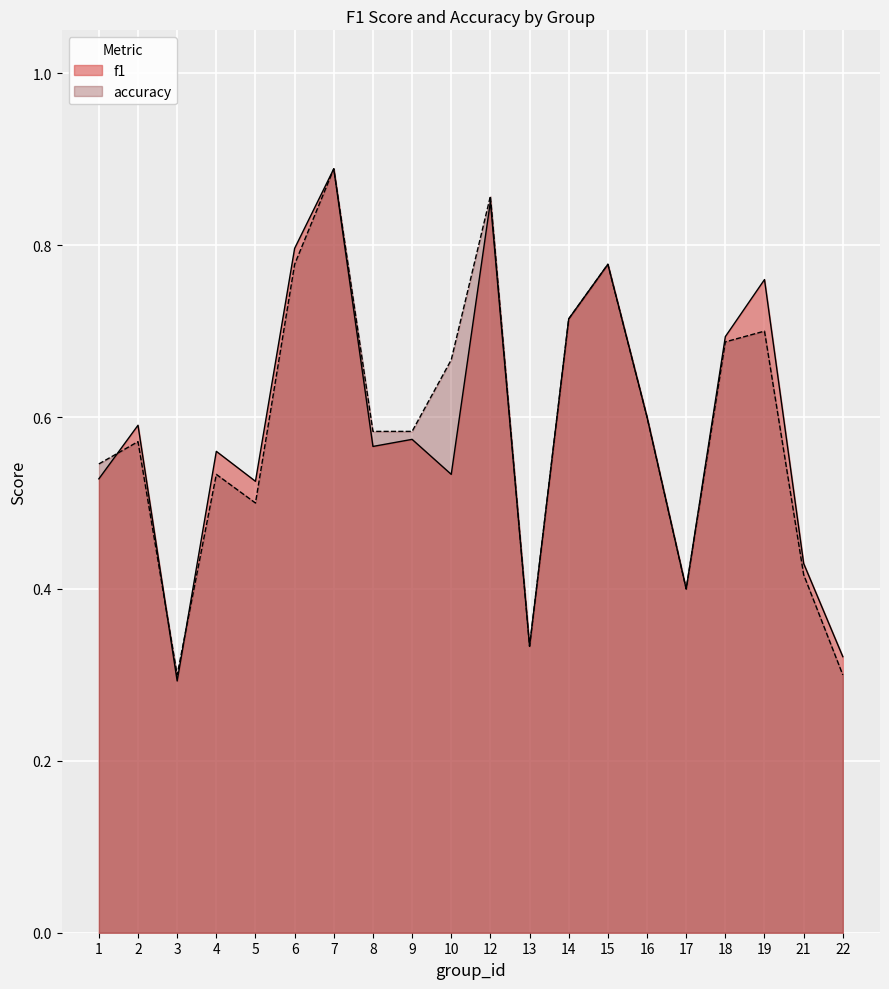

The value of f1 at 3 is 0.3. True or false?

True